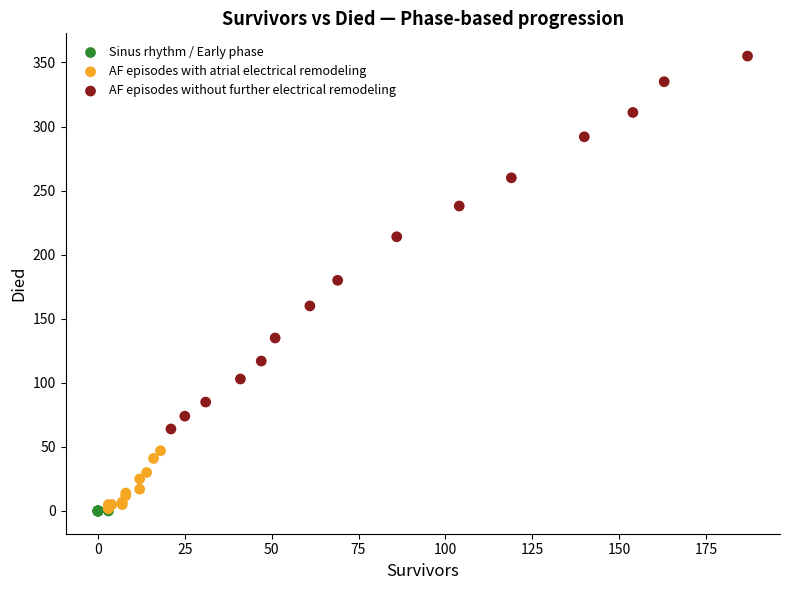

What are all the series names shown in the legend?

Sinus rhythm / Early phase, AF episodes with atrial electrical remodeling, AF episodes without further electrical remodeling